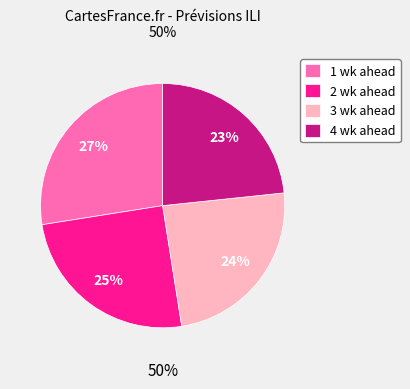

What is the largest slice in the pie chart?

1 wk ahead